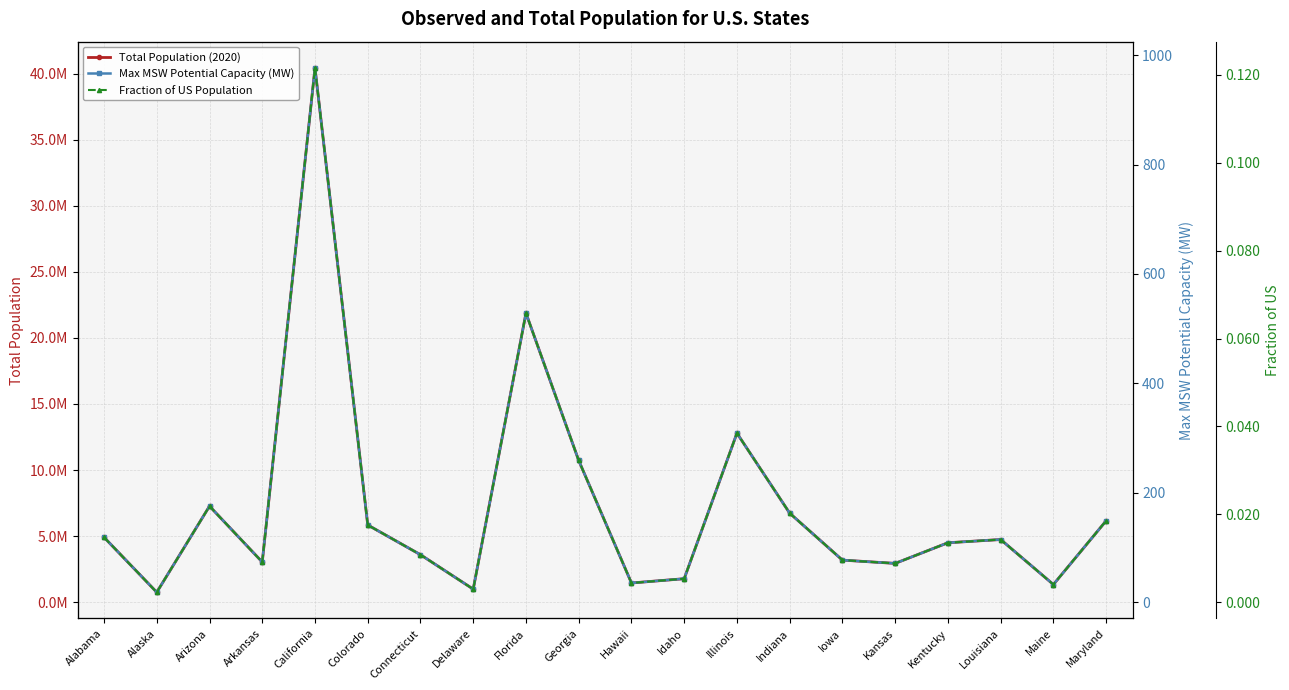

What is the total value across all series at Florida?

21877785.4